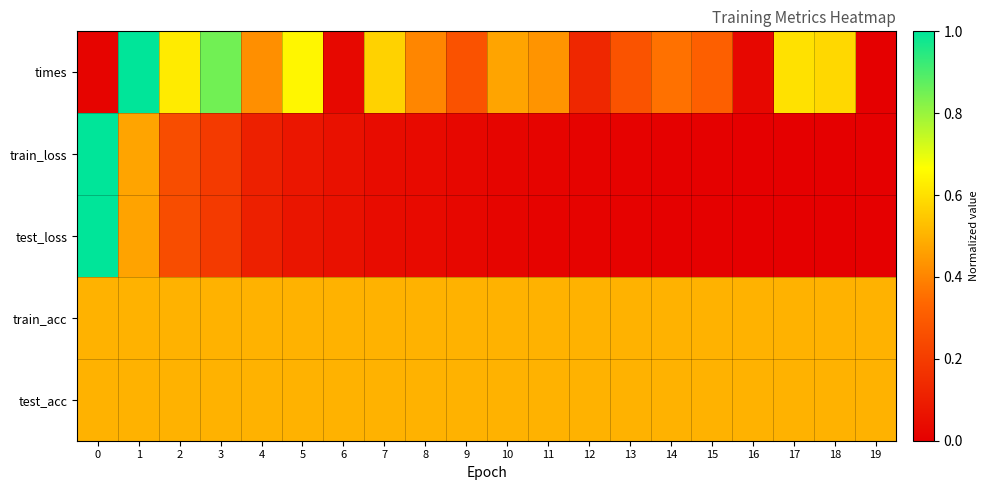

How many distinct data groups are displayed?

5